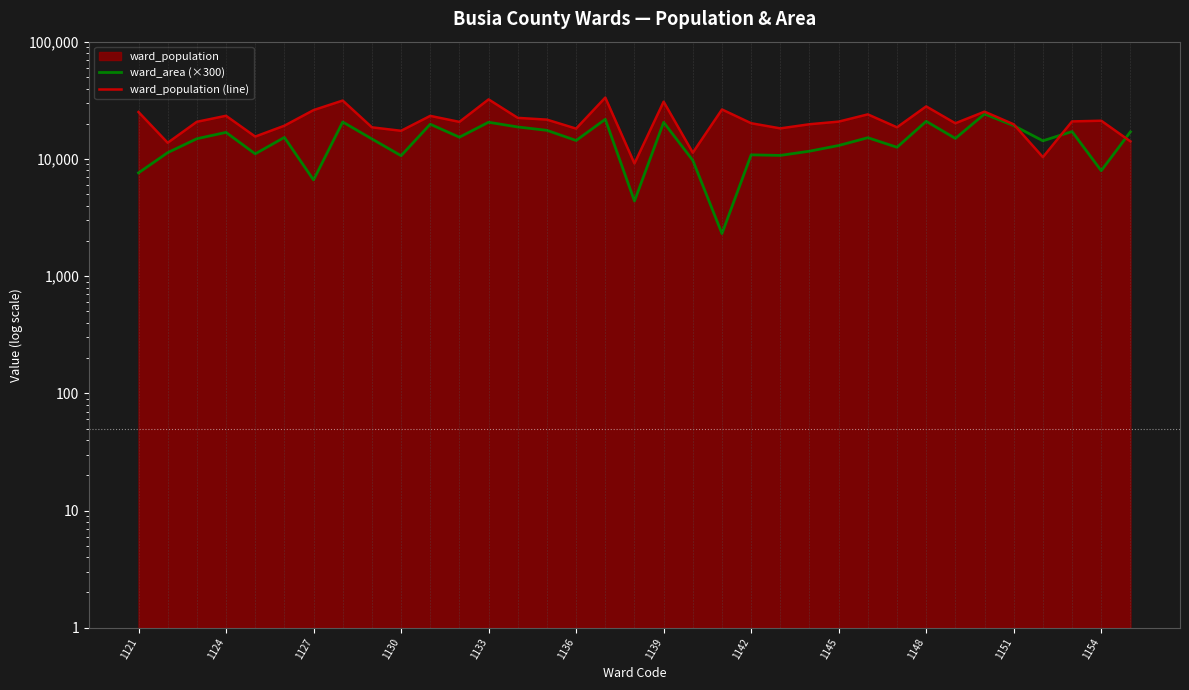

Rank the series by their average value, from highest to lowest.

ward_population (line), ward_area (×300)